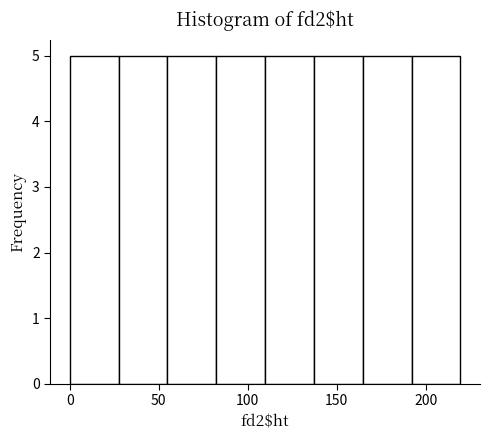

Reading left to right, list every bar in this chart as the range it spans on the x-axis followed by its height. Neither the bar edges nor the heights are printed on the chart, so give them approximately, as read against the axes.

0 to 25: 5
25 to 55: 5
55 to 80: 5
80 to 110: 5
110 to 135: 5
135 to 165: 5
165 to 190: 5
190 to 220: 5